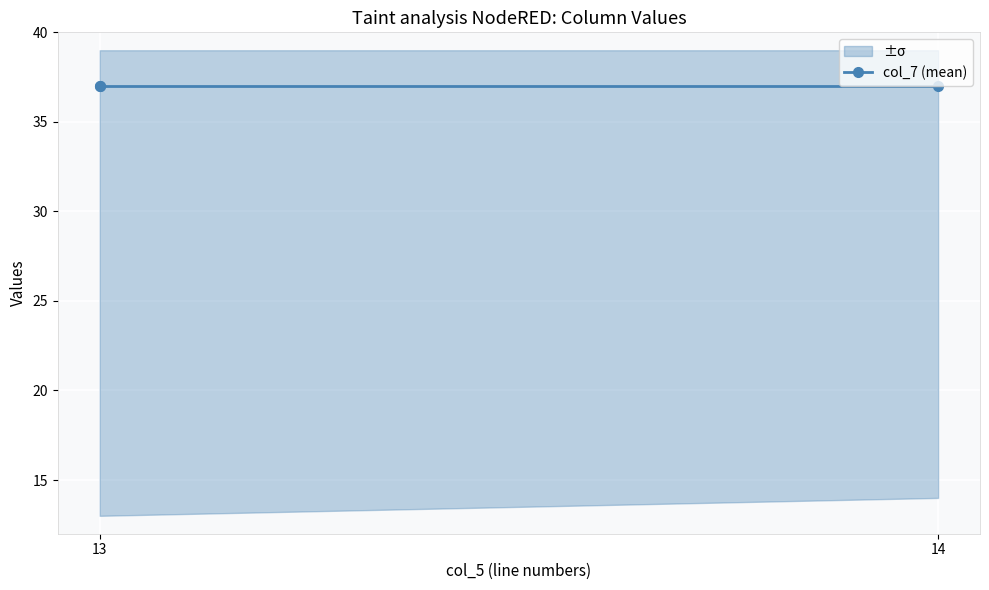

What is the minimum value for col_7?

37